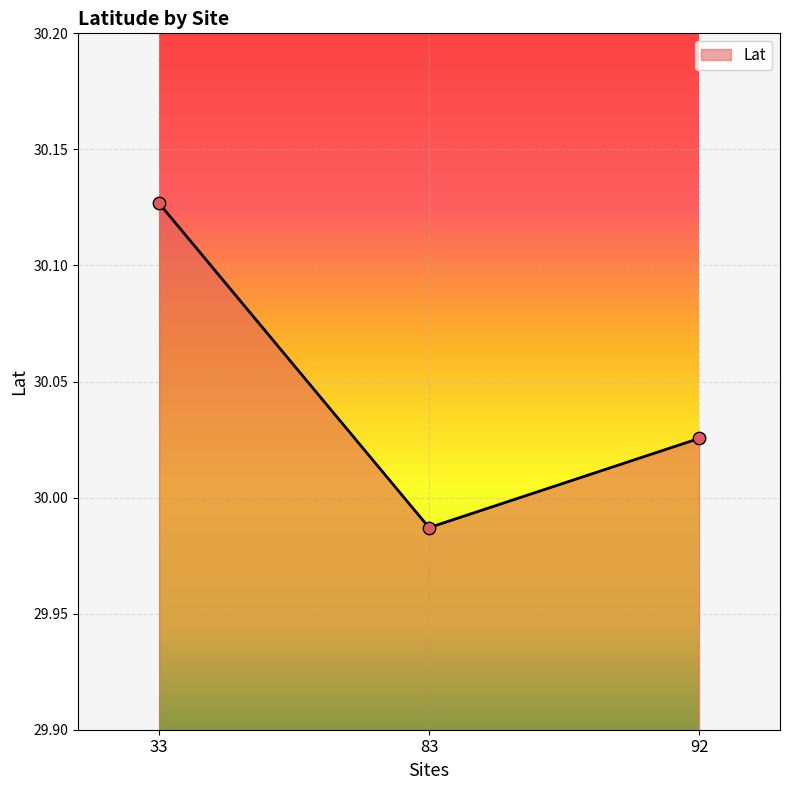

Which has a higher value, 33 or 83?

33